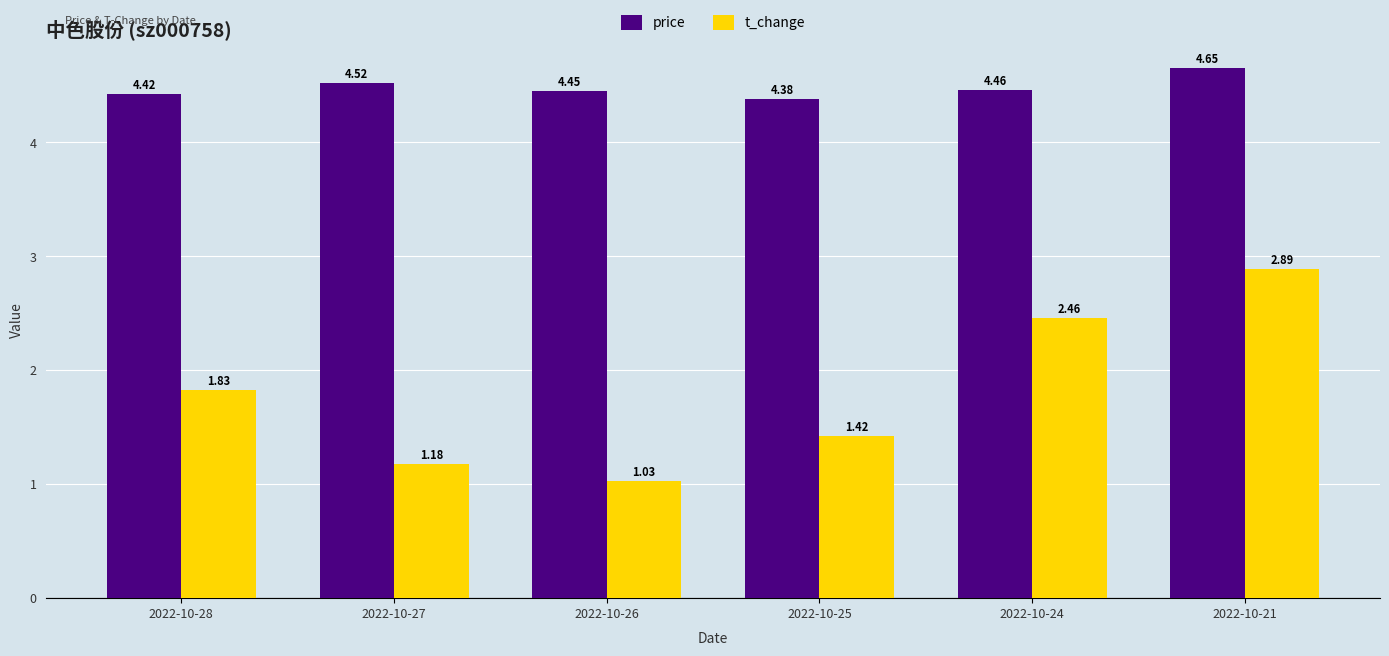

How many distinct data groups are displayed?

2